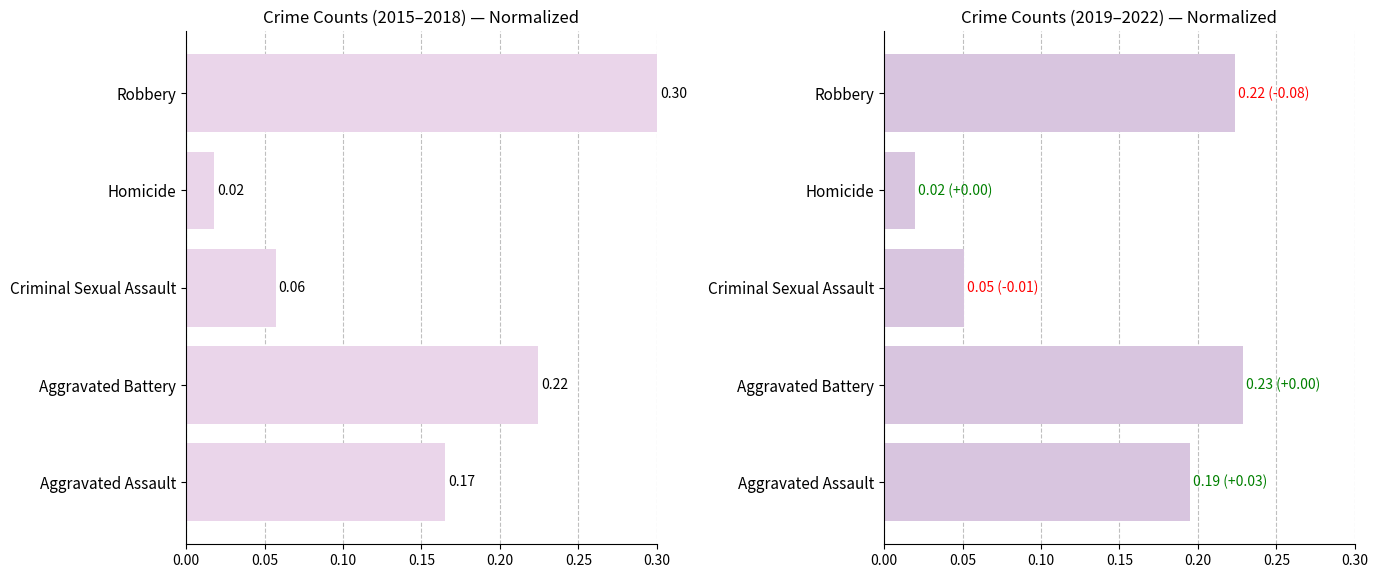

Which series has the largest total across all categories?

2015-2018 avg